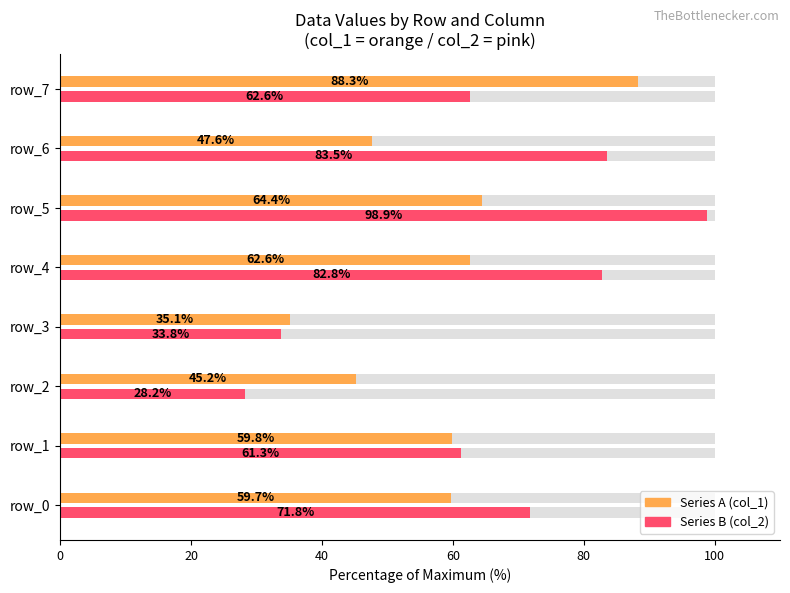

Read the Series A (col_1) value at 7.

88.3